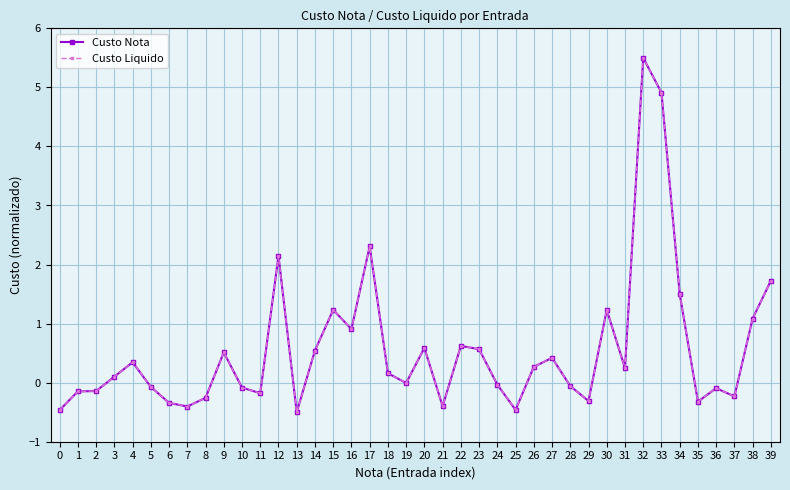

Read the Custo Nota value at 8.

-0.3